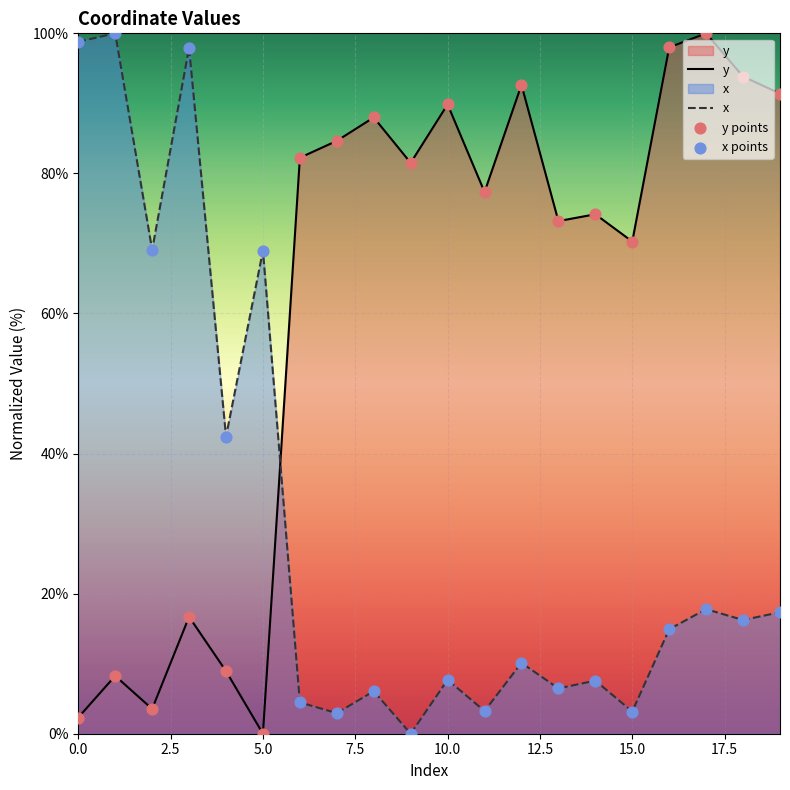

At which category is the sum across all series the highest?

17